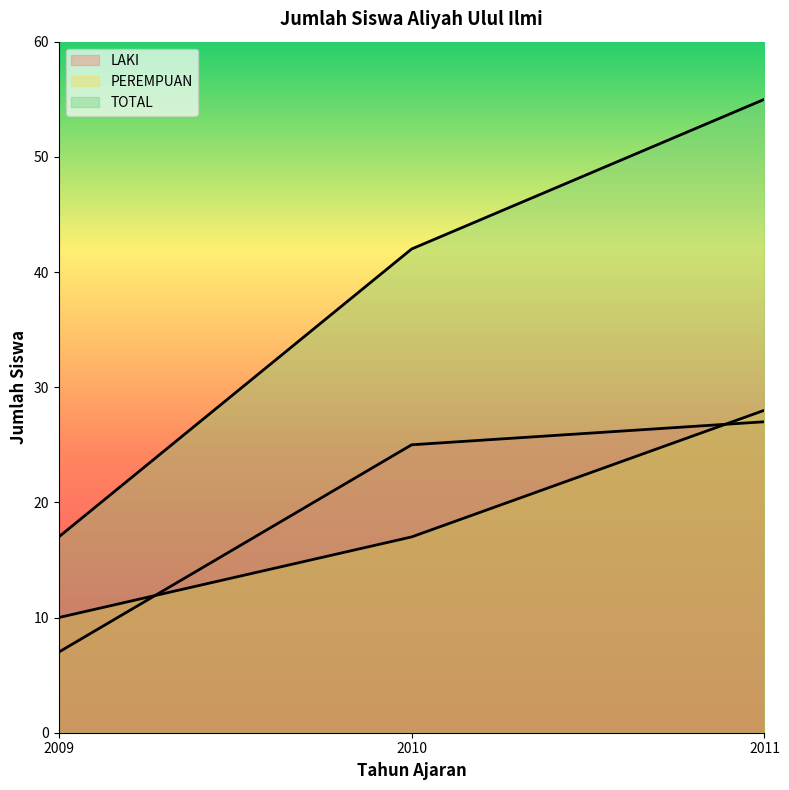

The TOTAL series shows 42 at 2010. True or false?

True